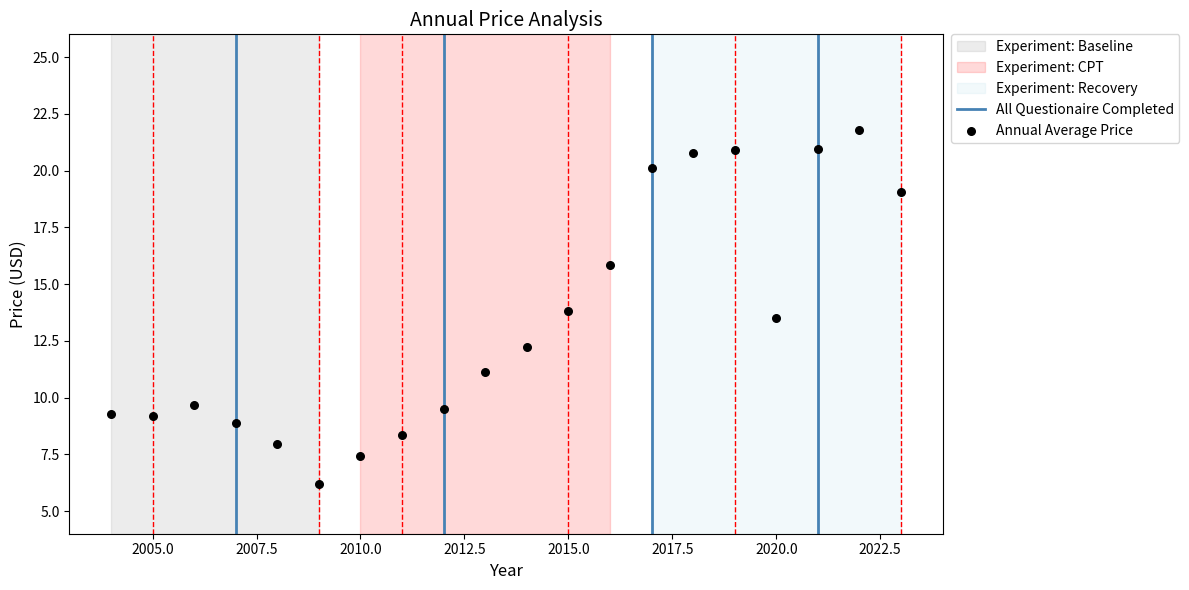

What Y value in the scatter plot is closest to 13?

13.5